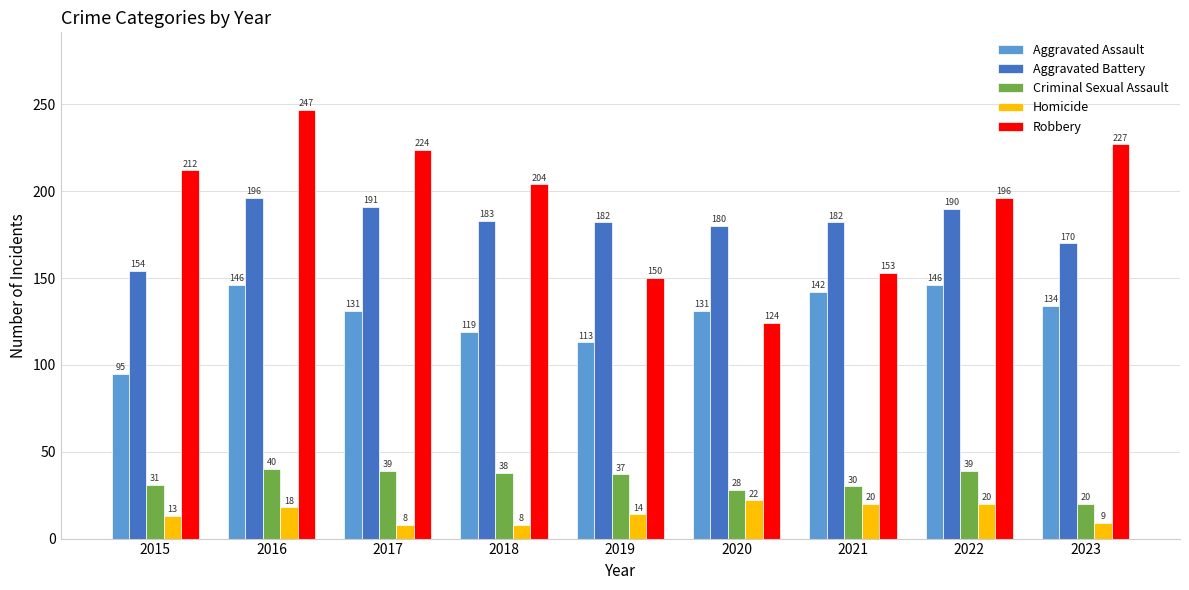

What is the value of the Robbery bar at the 9th from the left?

227